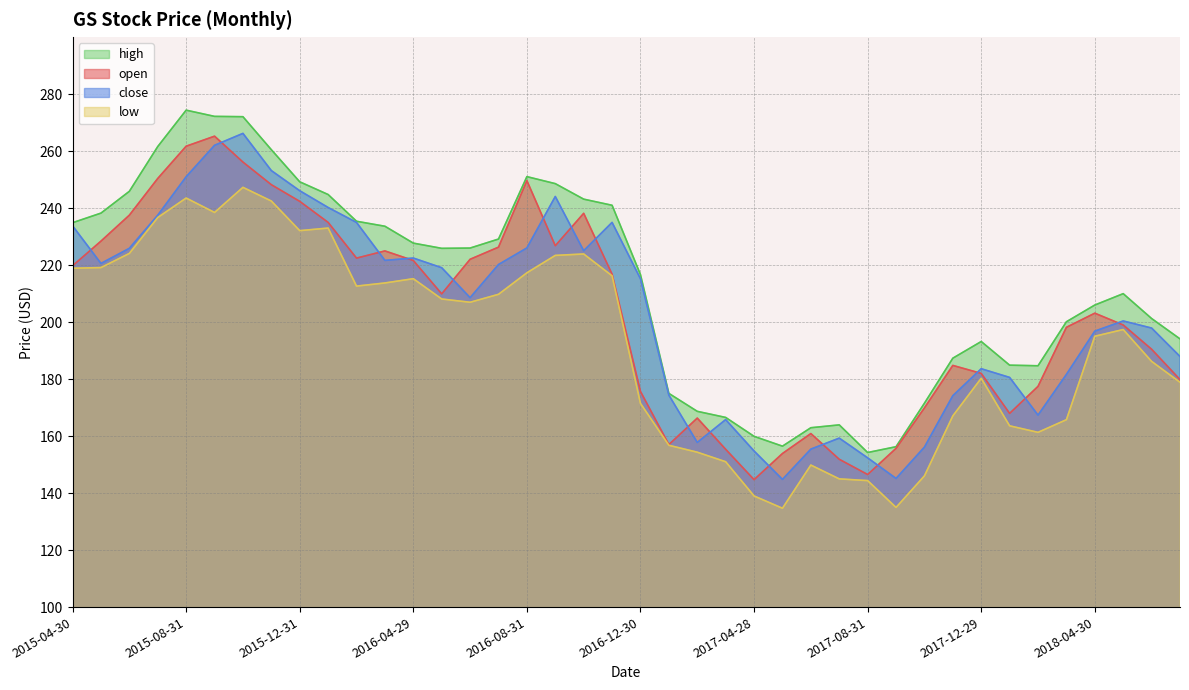

What is the approximate value of close at 2016-08-31?

226.0